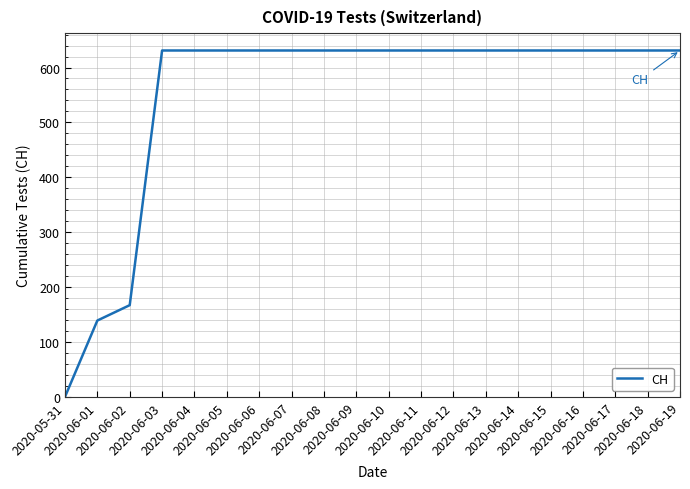

What is the difference between the maximum and minimum values?

631